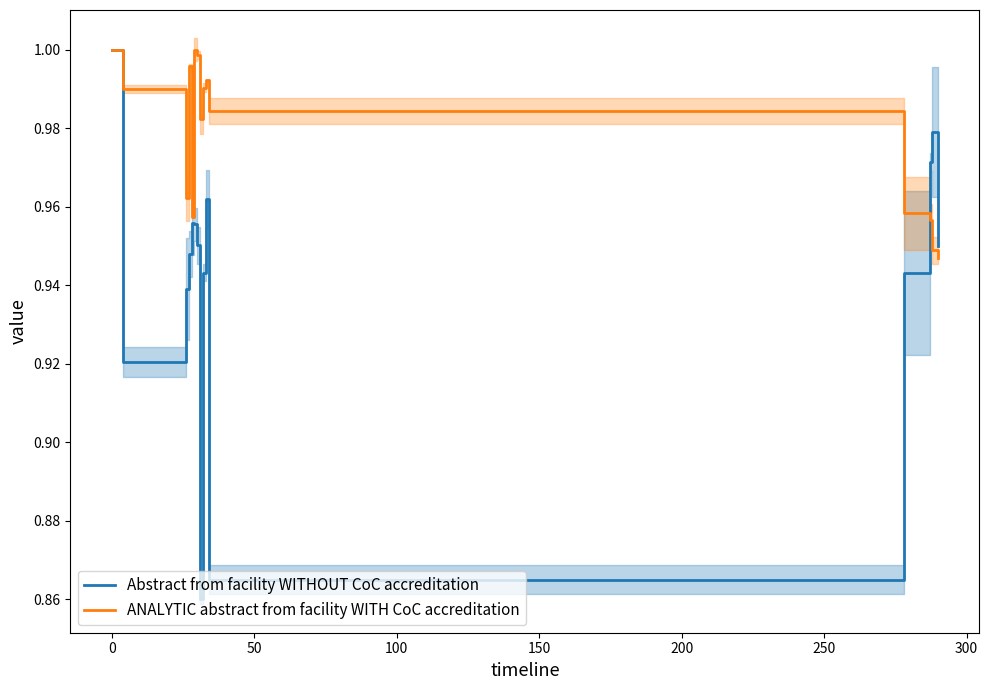

What is the minimum value for ANALYTIC abstract from facility WITH CoC accreditation?

0.9